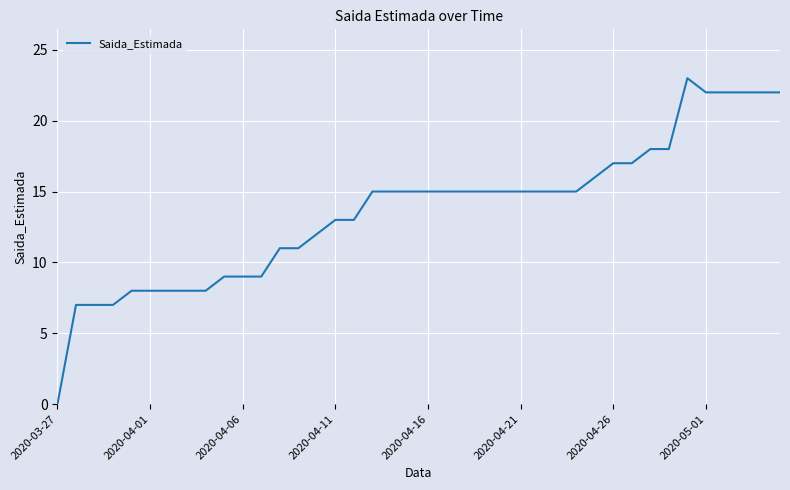

Does the chart display data point markers on the line(s)?

No